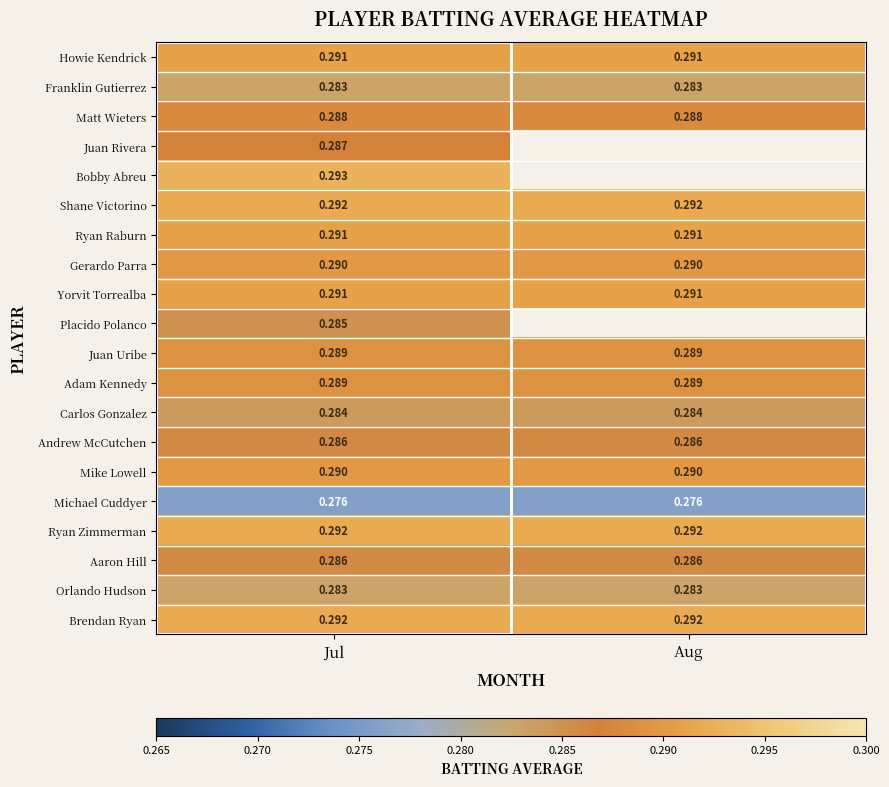

Is the value of Shane Victorino at Jul greater than the value of Gerardo Parra at Aug?

Yes